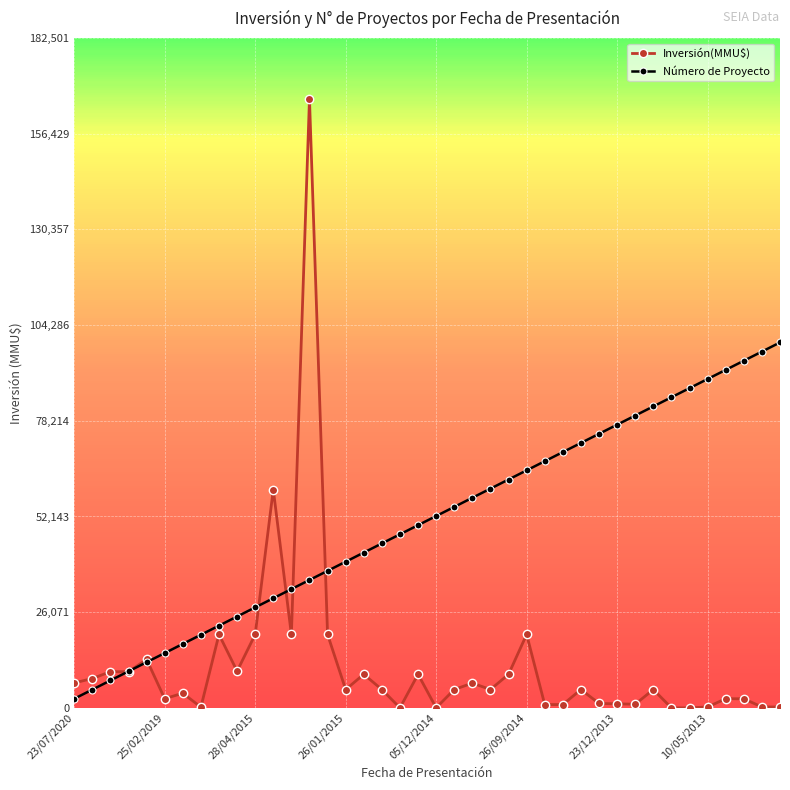

At how many categories does at least one series exceed 53525?

21